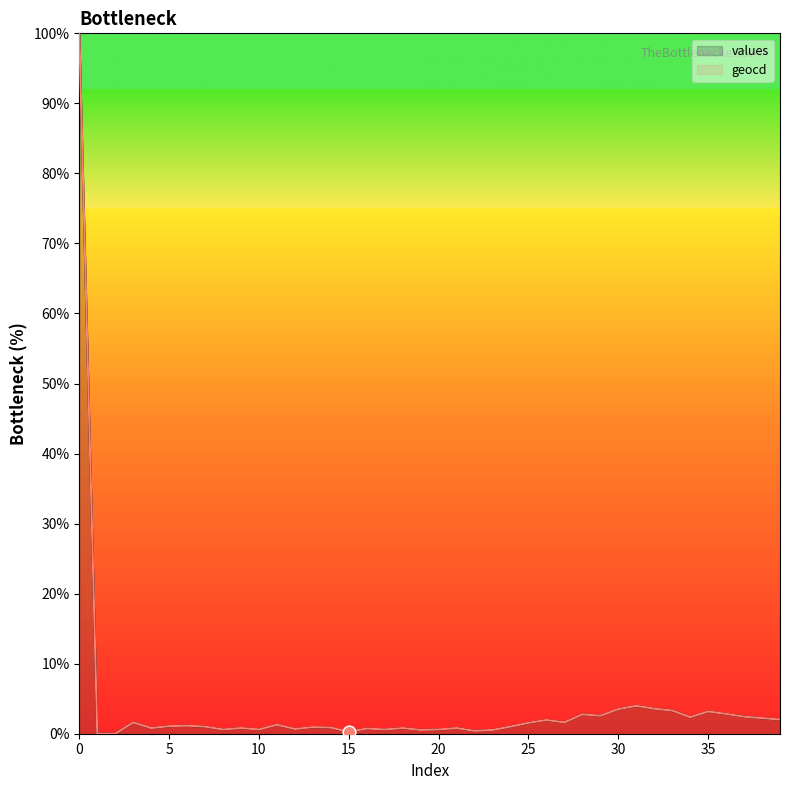

What are all the series names shown in the legend?

values, geocd